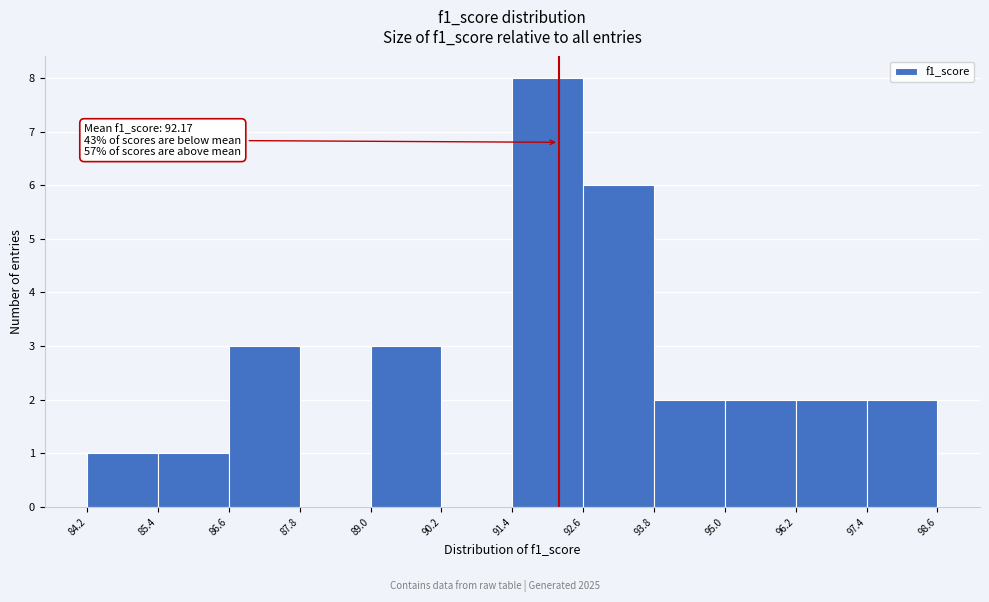

Which range on the x-axis has the tallest bar?

91.4 to 92.6